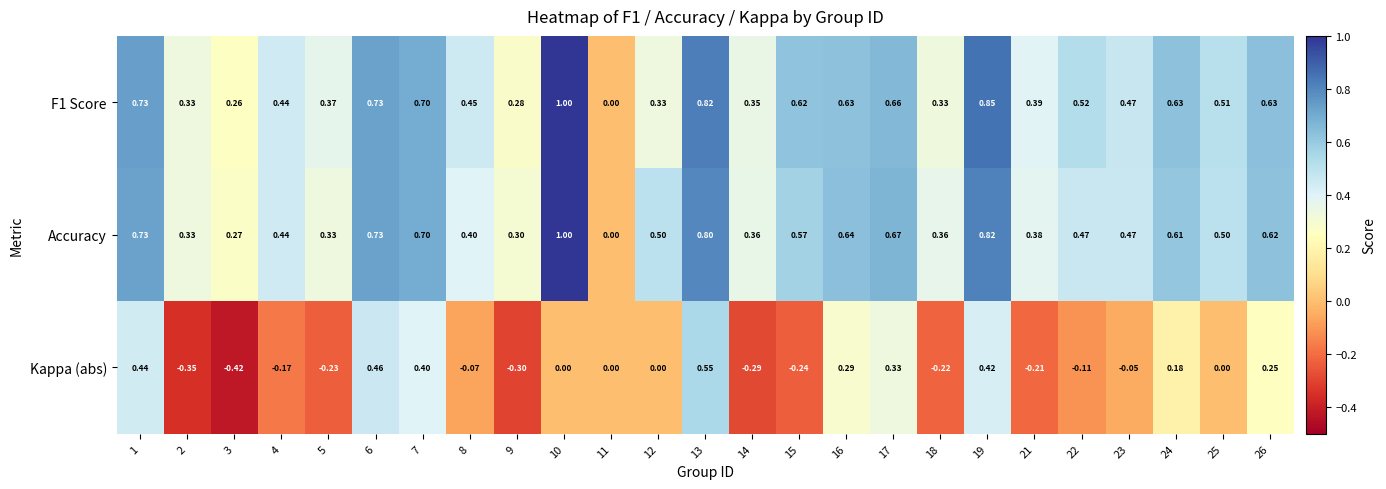

At 25, list the series in order from largest to smallest.

F1 Score, Accuracy, Kappa (abs)